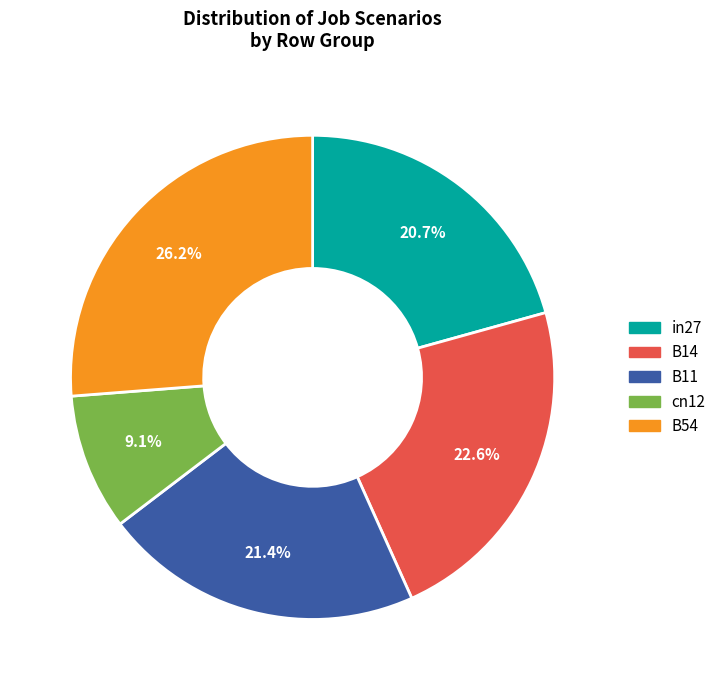

What is the largest slice in the pie chart?

B54